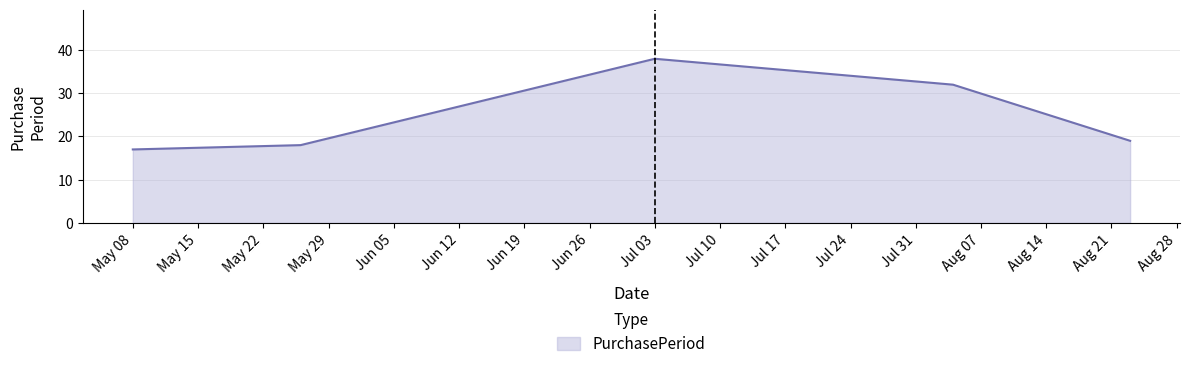

How many interior local peaks (higher than both neighbors) does the data have?

1